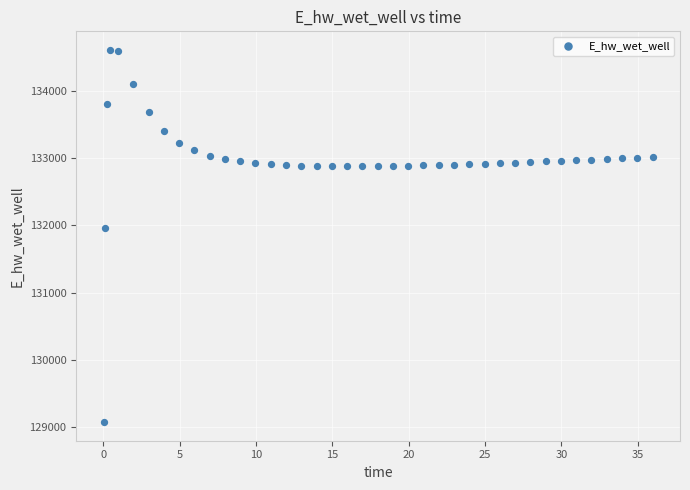

What Y value in the scatter plot is closest to 131842?

131963.5